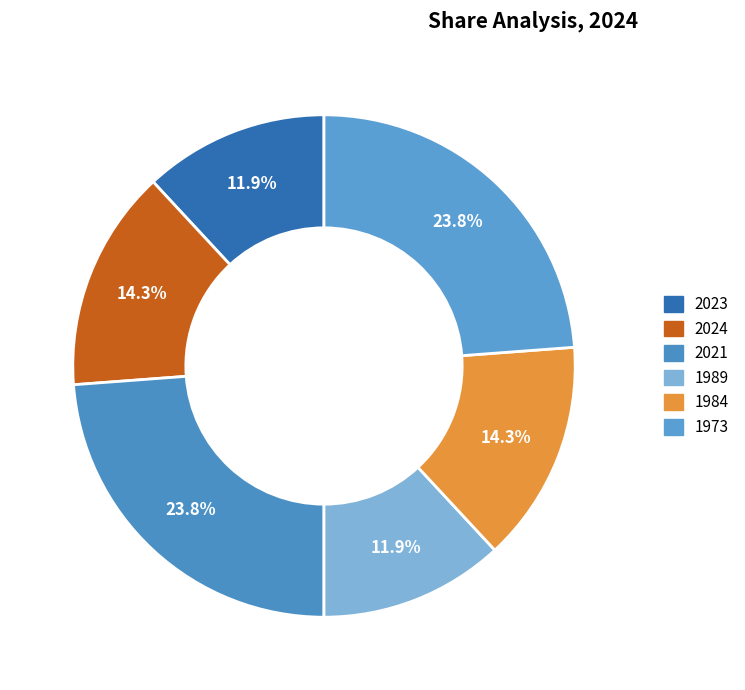

Rank the categories by value from highest to lowest.

2021, 1973, 2024, 1984, 2023, 1989